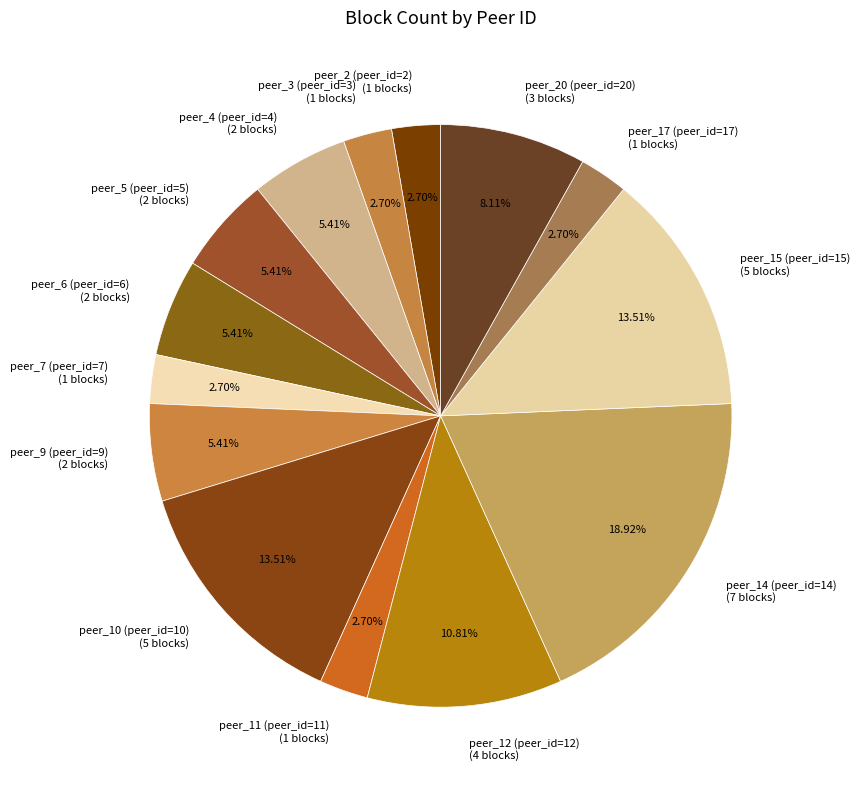

What is the total percentage of peer_20 (peer_id=20) and peer_5 (peer_id=5)?

13.5%